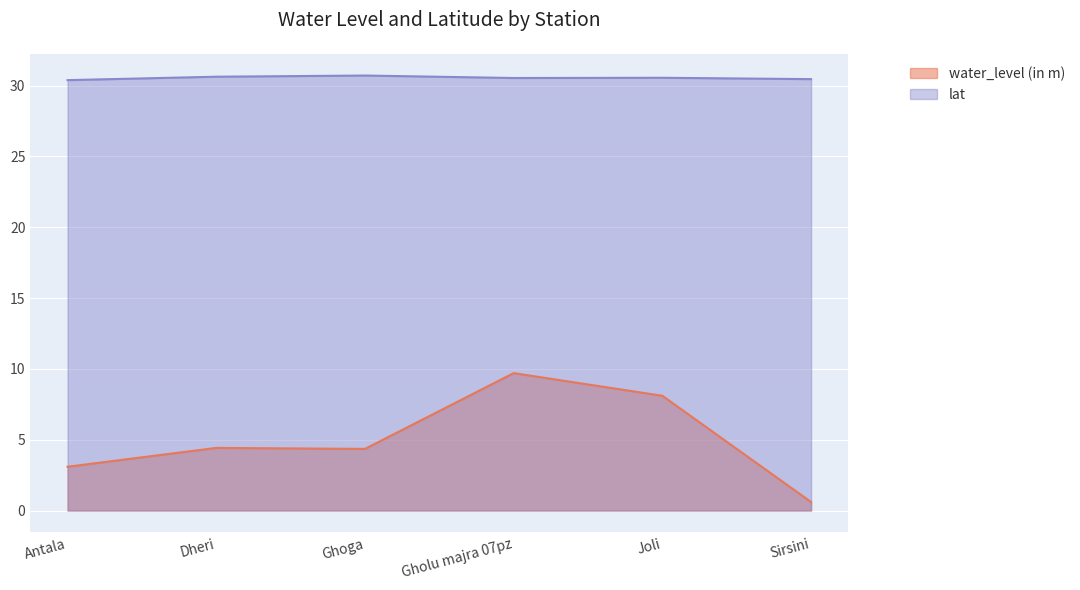

Does the chart display data point markers on the line(s)?

No